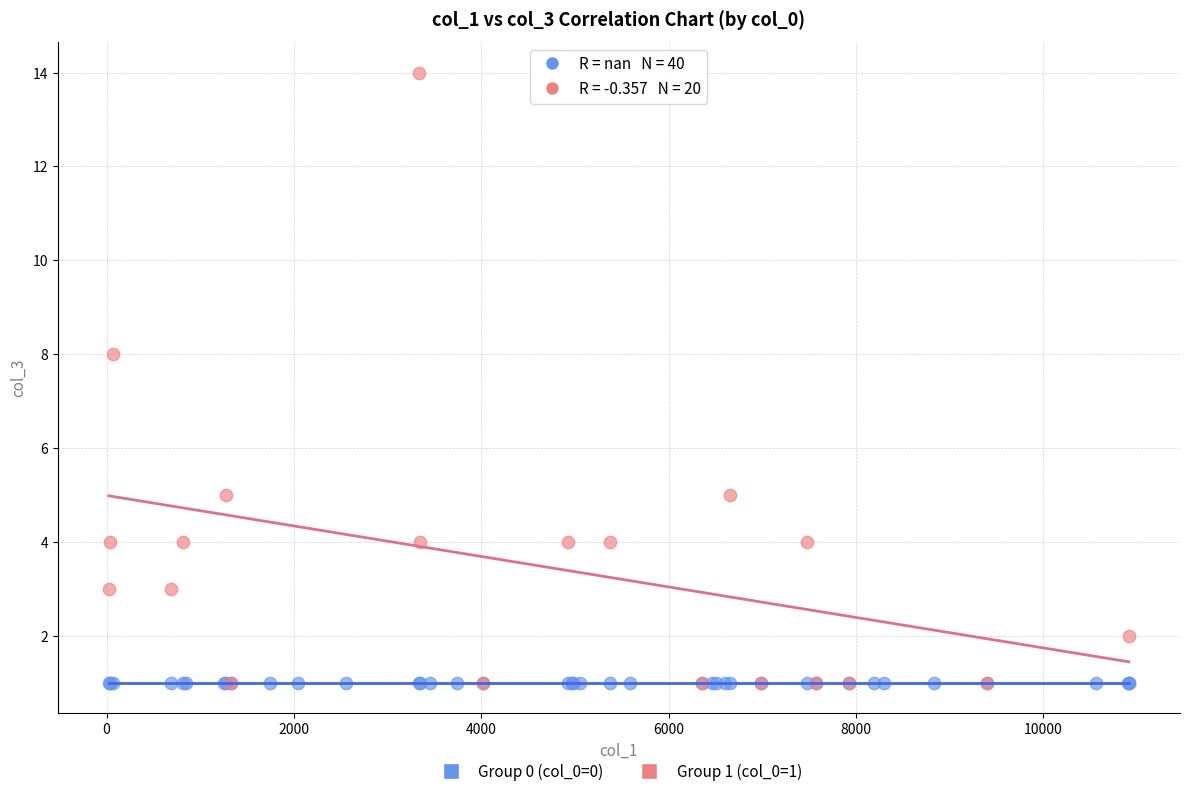

Which series reaches the maximum Y coordinate?

Group 1 (col_0=1)